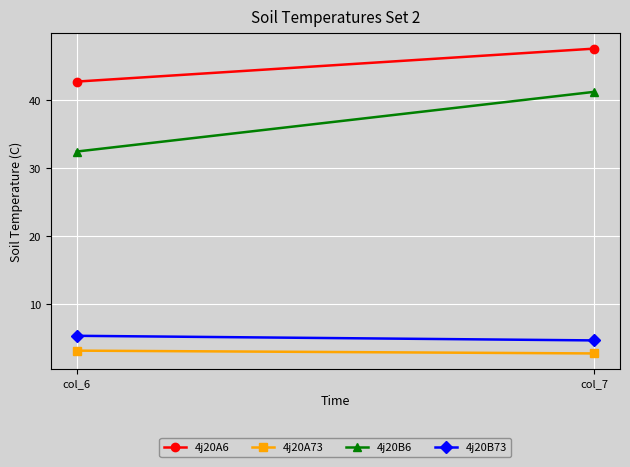

List the labels in order of 4j20B6 value, largest first.

col_7, col_6